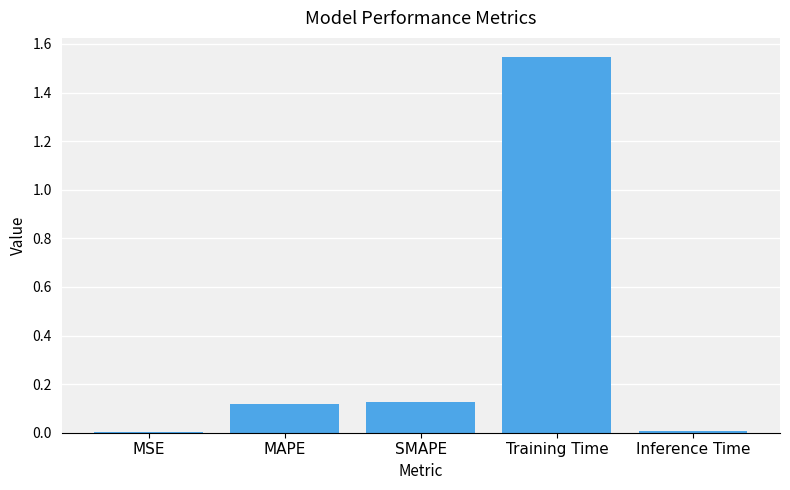

What is the sum of all values?

1.8